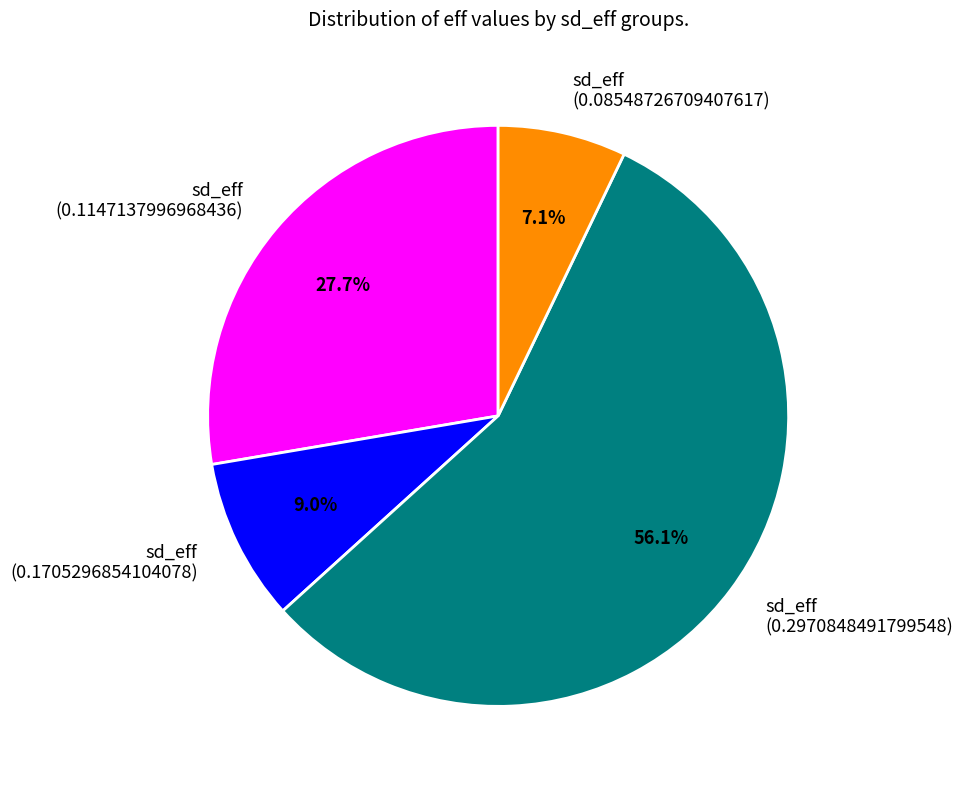

Which has a higher value, sd_eff (0.2970848491799548) or sd_eff (0.1705296854104078)?

sd_eff (0.2970848491799548)